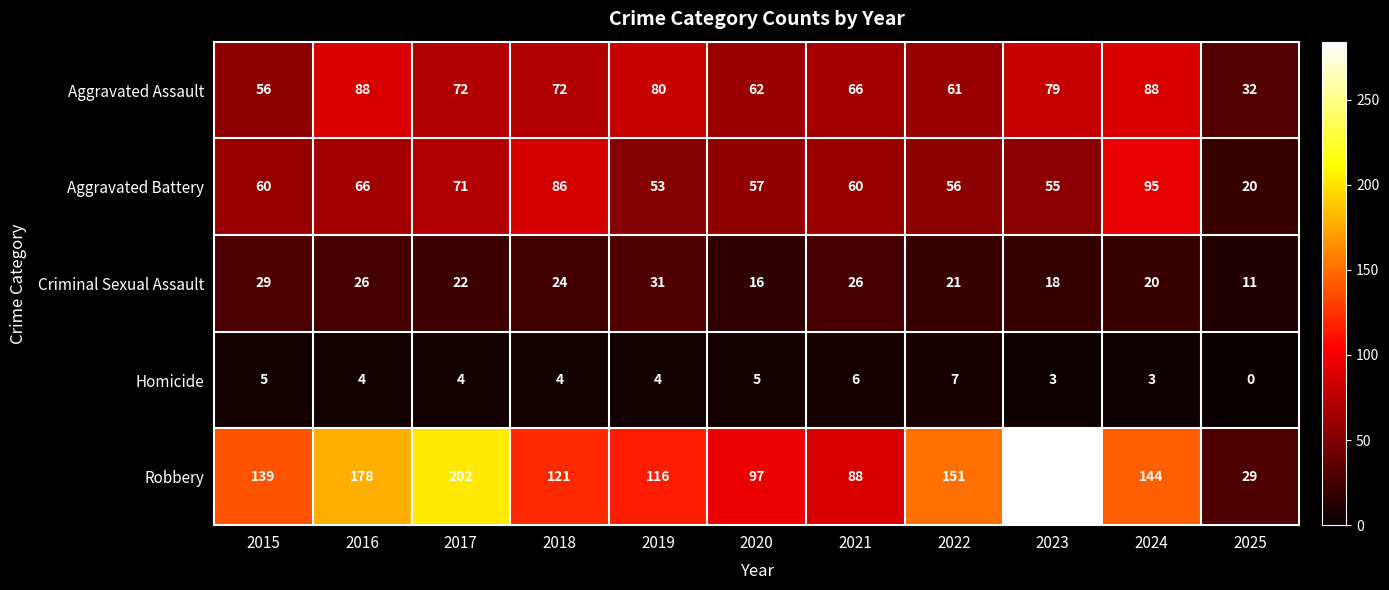

Which series has the largest range (max minus min)?

Robbery